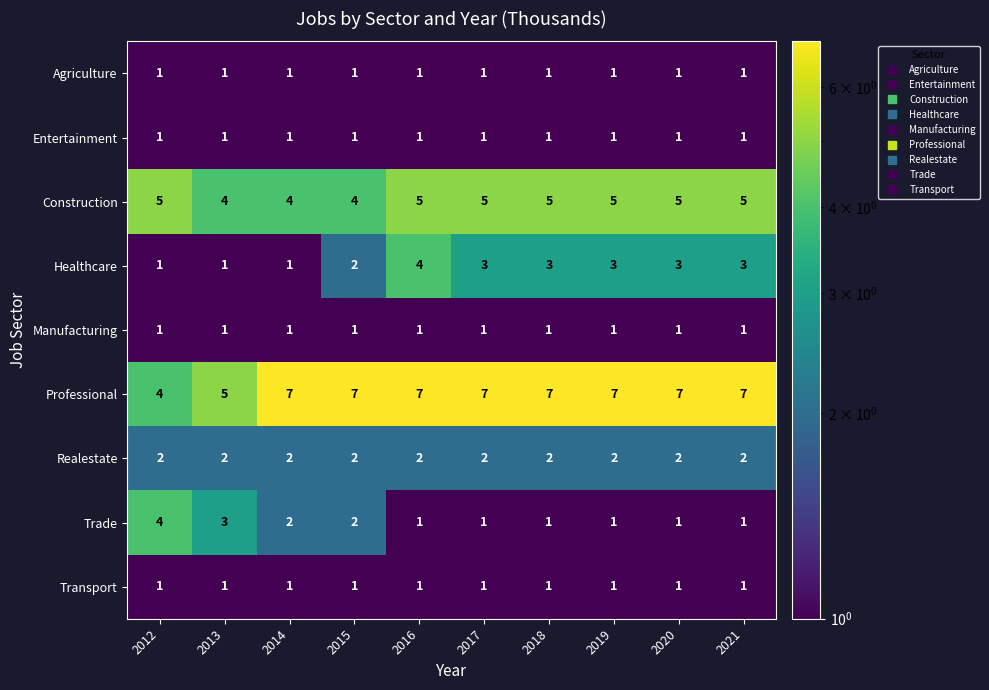

The value of Professional at 2012 is 4. True or false?

True